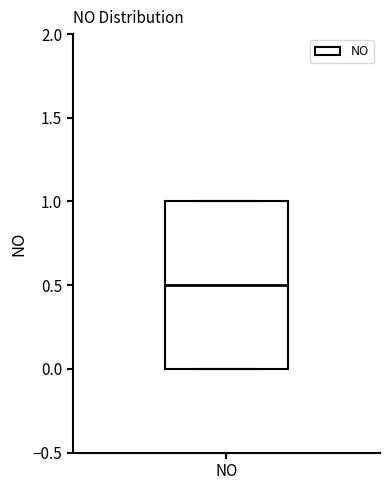

Transcribe this box plot: give where the median line is, the range the box spans, and where the two whiskers end, as read against the y-axis. The values are not printed on the chart, so give them approximately, as read against the axis.

median 0.5, box 0.0 to 1.0, whiskers 0.0 to 1.0